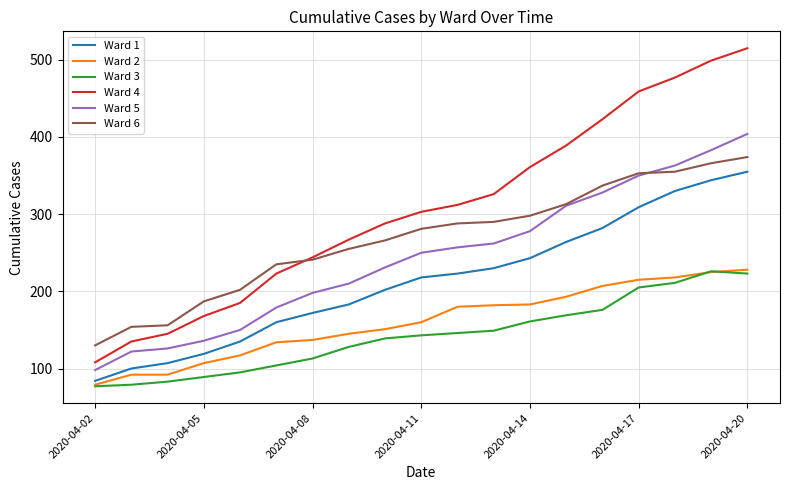

True or false: Ward 4 and Ward 1 intersect in this chart.

False